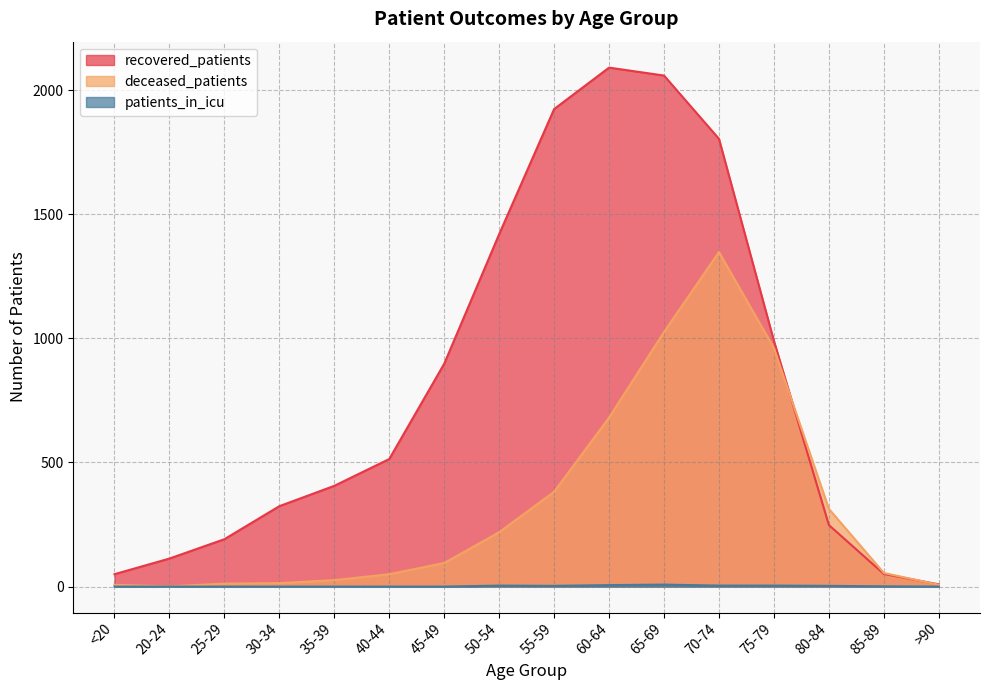

At 40-44, list the series in order from largest to smallest.

recovered_patients, deceased_patients, patients_in_icu